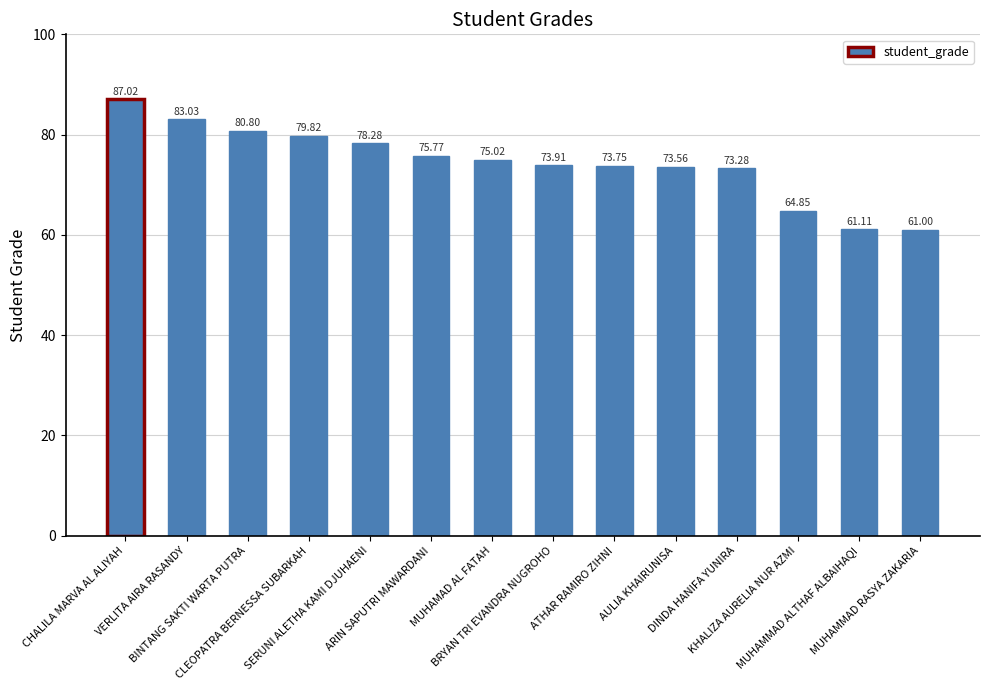

True or false: the data shows 83.3 at MUHAMMAD RASYA ZAKARIA.

False